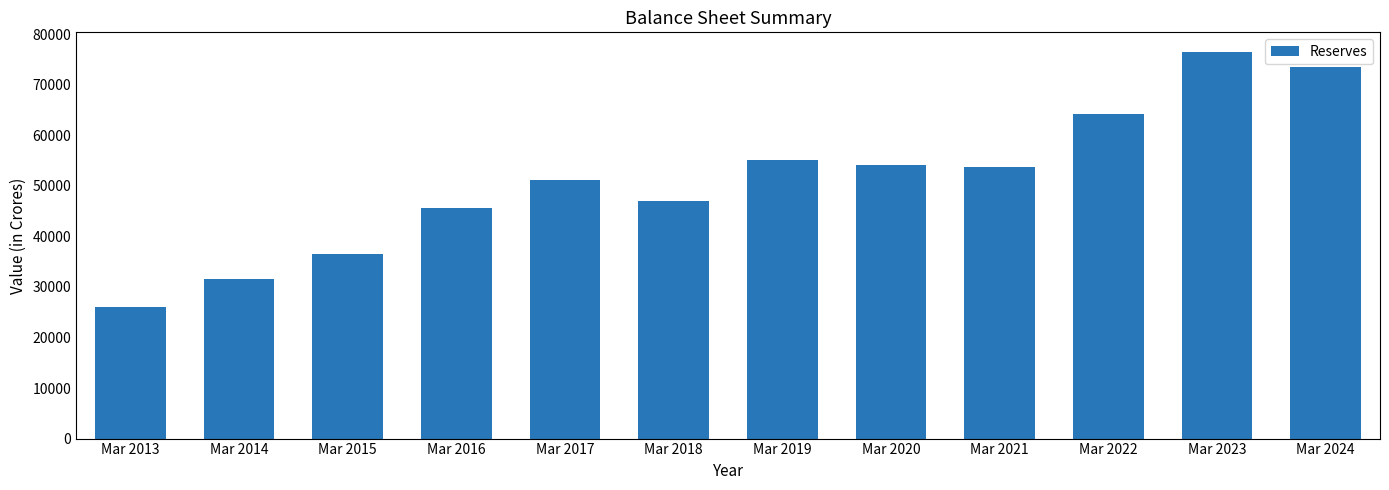

What is the difference between the maximum and minimum values?

50498